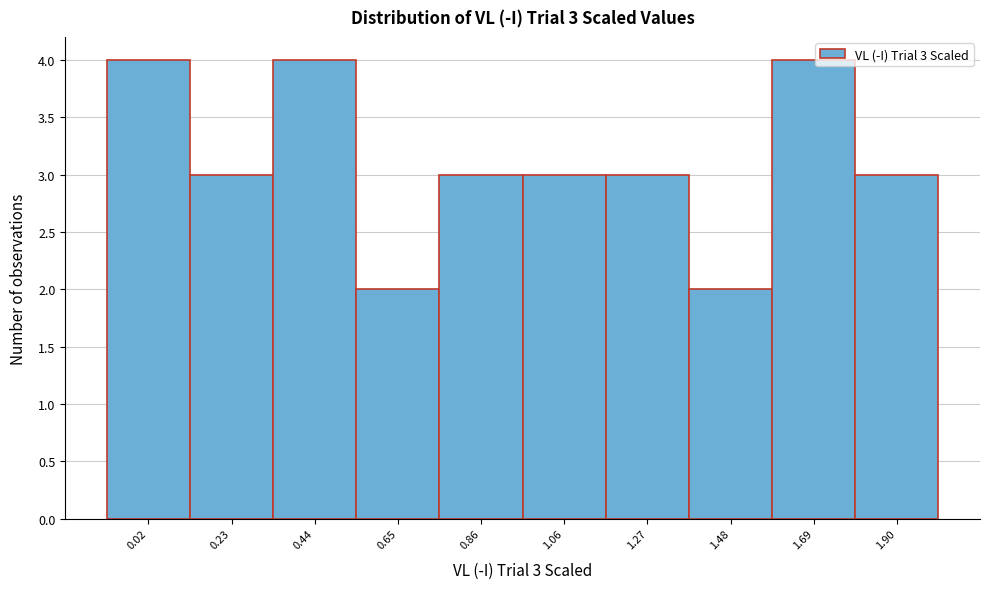

Reading left to right, what are all the values shown in this chart?

4	3	4	2	3	3	3	2	4	3